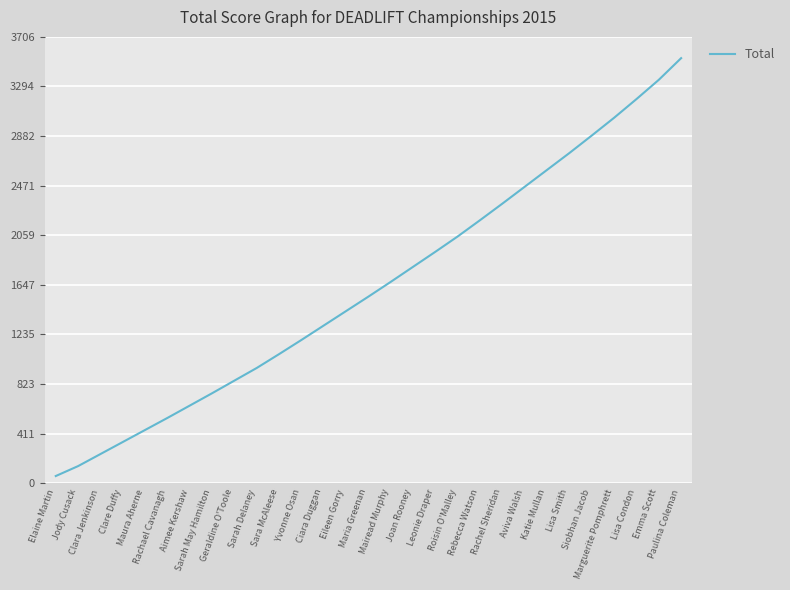

Where is the data nearest to the value 1795?

Joan Rooney